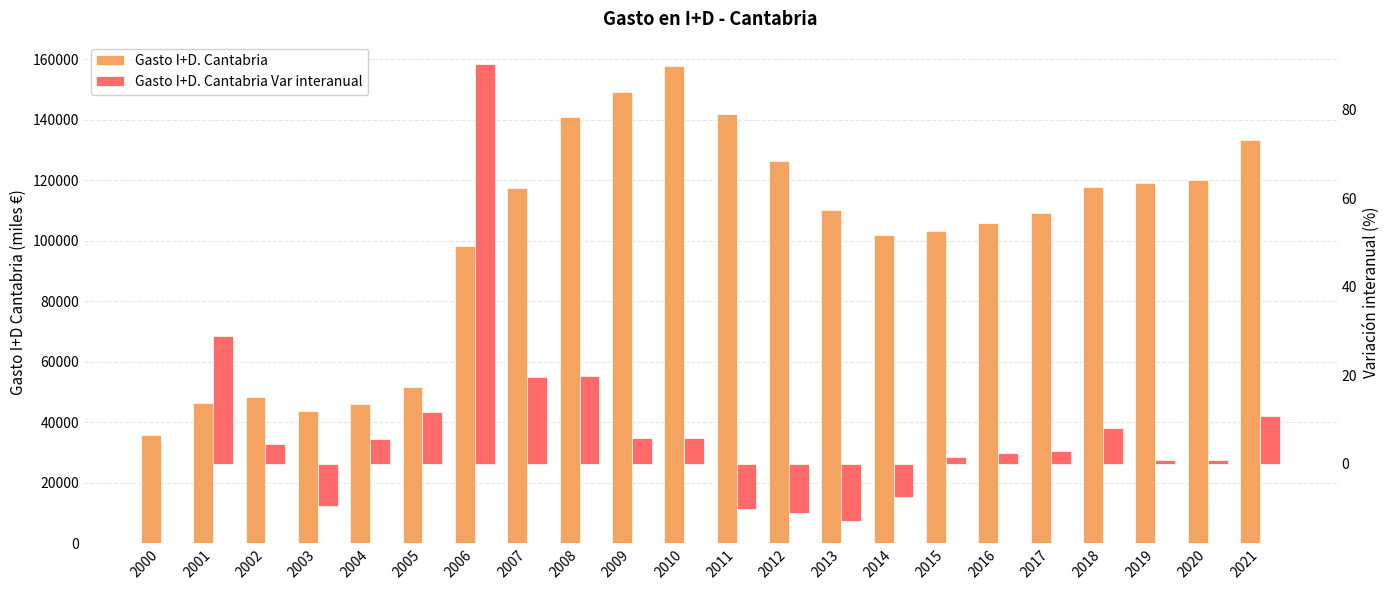

What is the smallest value displayed?

-12.8